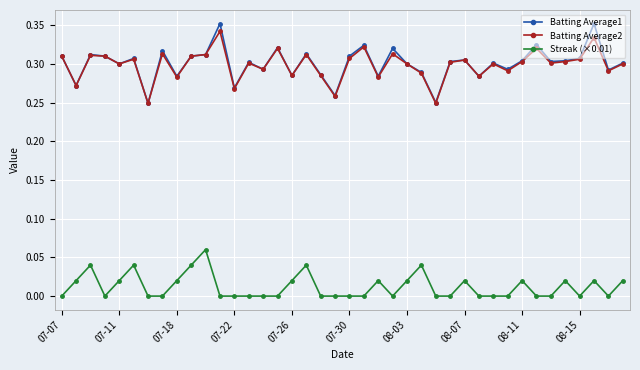

True or false: Streak (×0.01) has more than 1 interior local peaks.

True